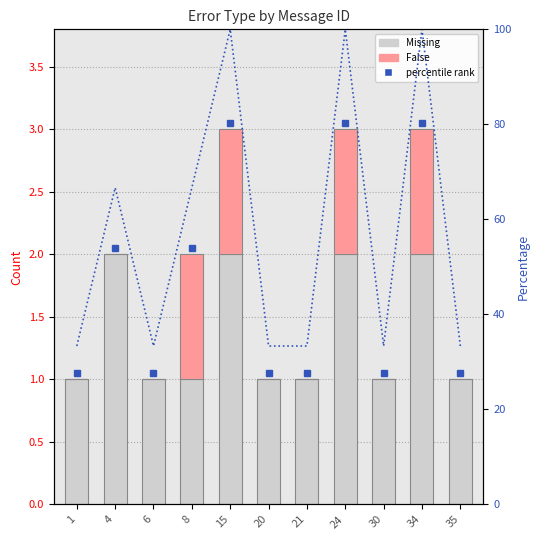

What is the sum of the Missing values at 34 and 15?

4.0